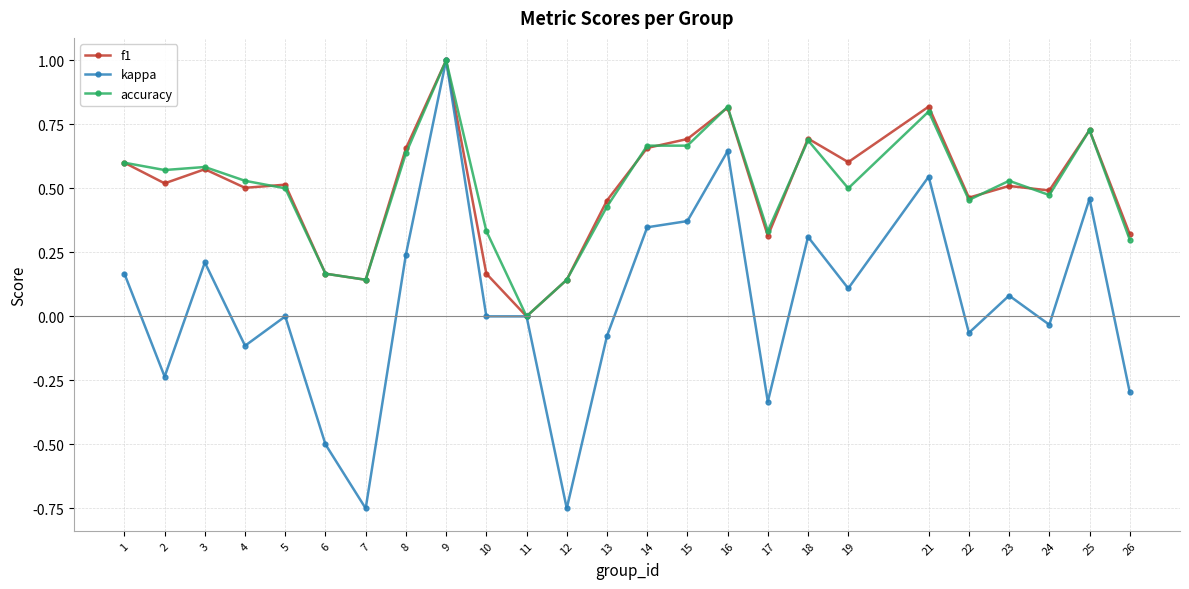

Is this an area chart (filled region under the line)?

No